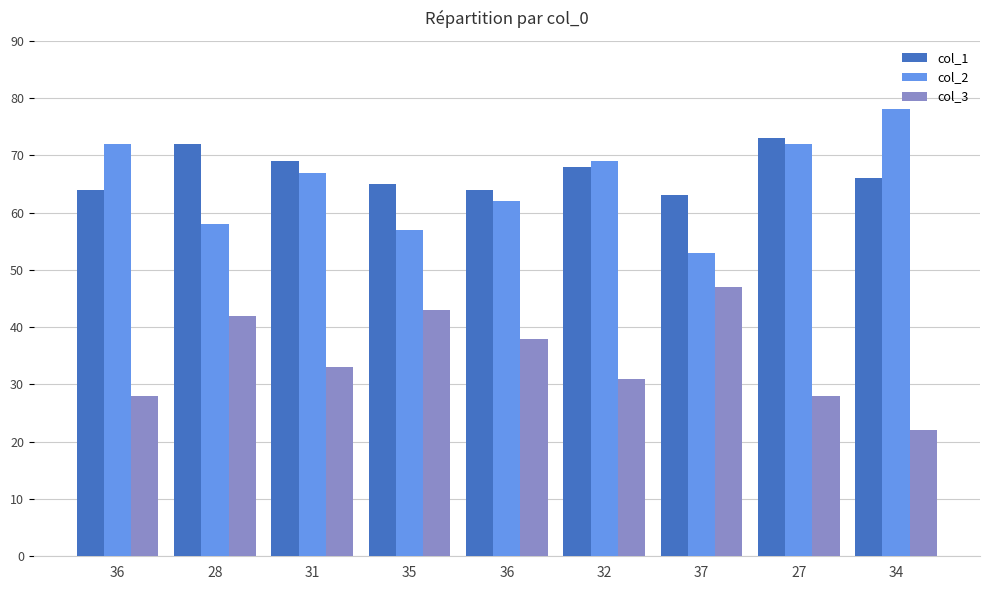

Rank the series at 36 from lowest to highest value.

col_3, col_1, col_2